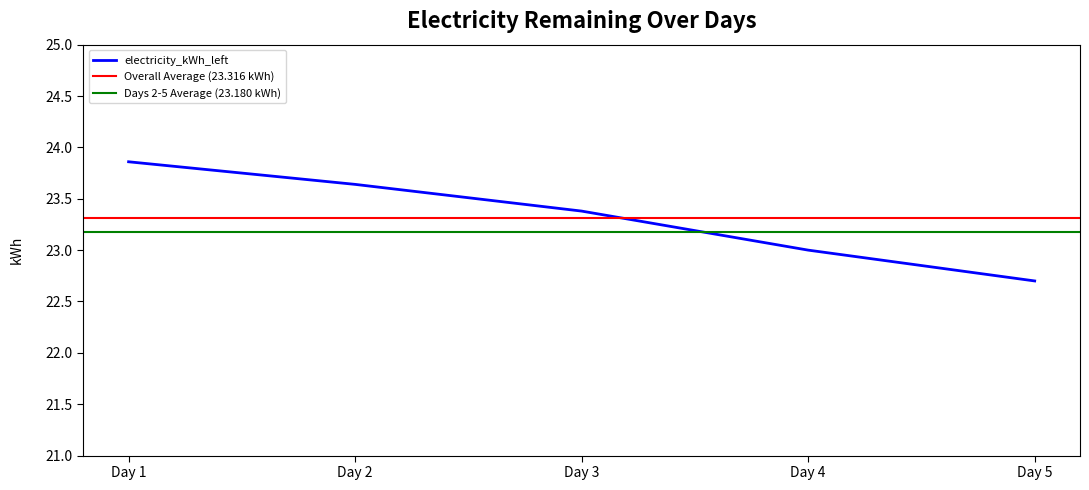

Reading left to right, what are all the values shown in this chart?

Day 1=23.9	Day 2=23.6	Day 3=23.4	Day 4=23.0	Day 5=22.7